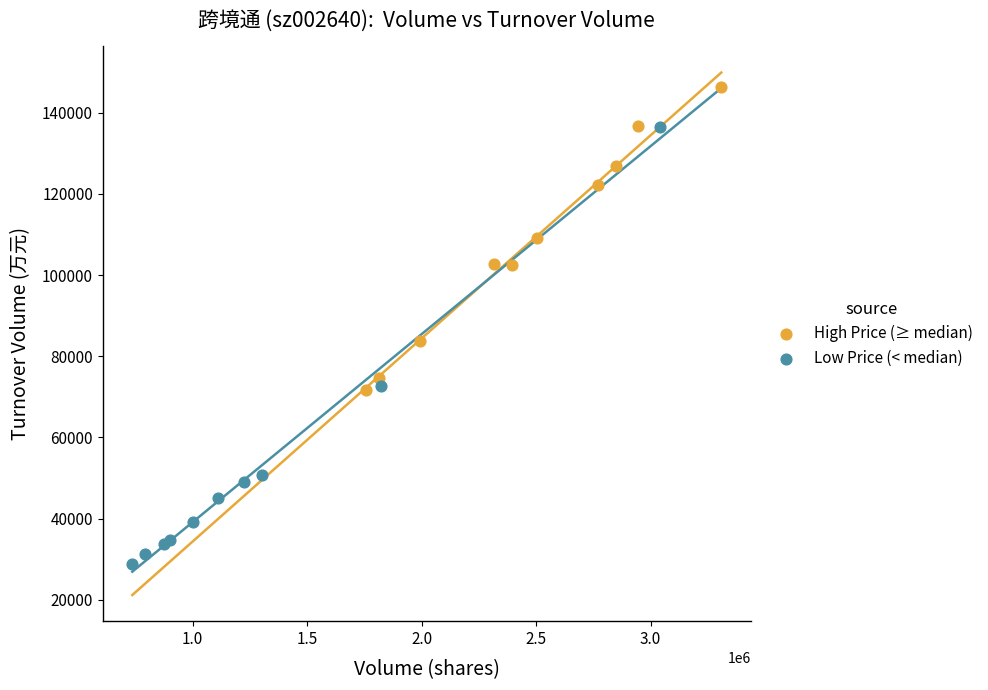

Which series contains the lowest Y value?

Low Price (< median)